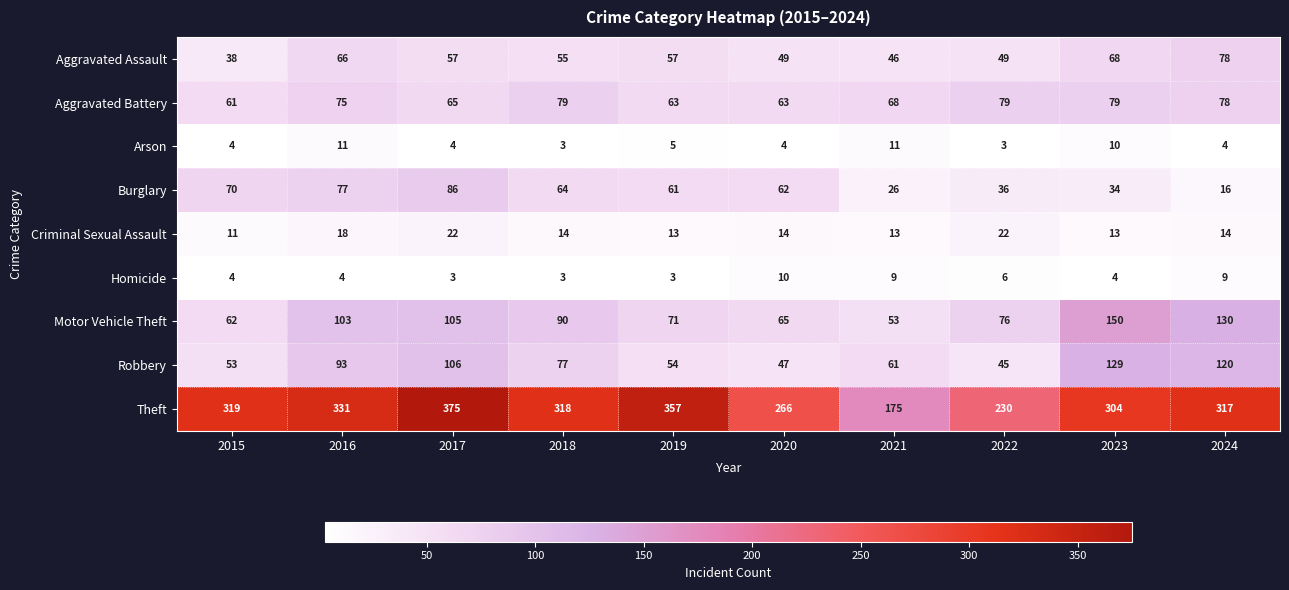

The value of Homicide at 2021 is 9. True or false?

True